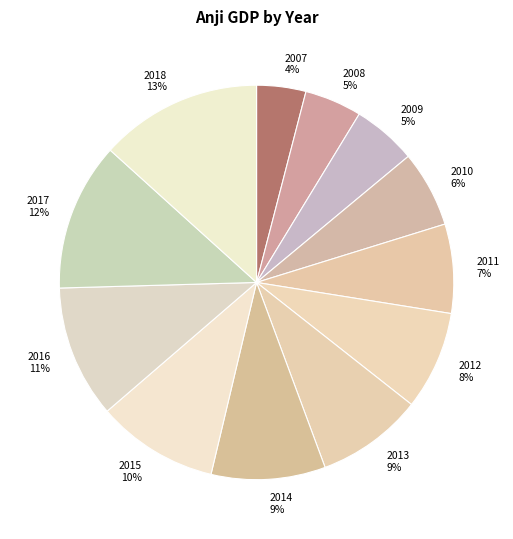

To the nearest percent, what is the combined percentage of 2014 and 2007?

13%